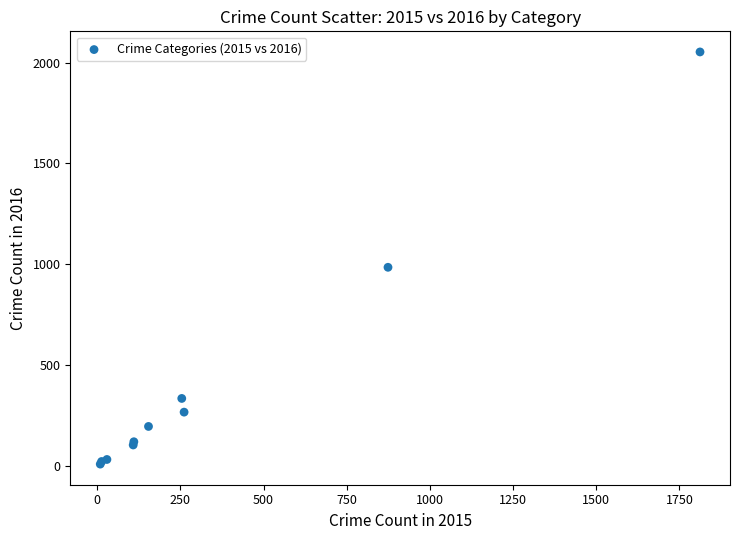

What Y value in the scatter plot is closest to 1030?

984